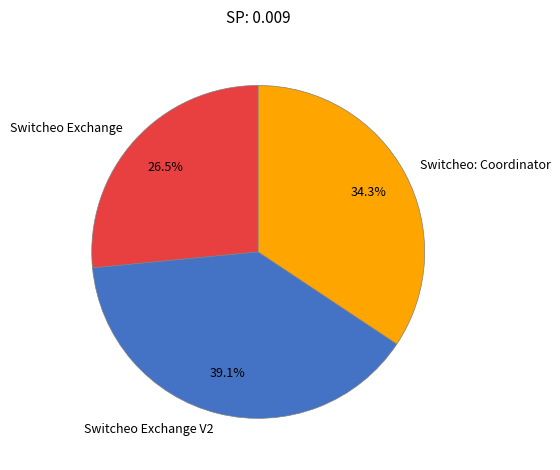

Which category has the biggest portion of the pie?

Switcheo Exchange V2